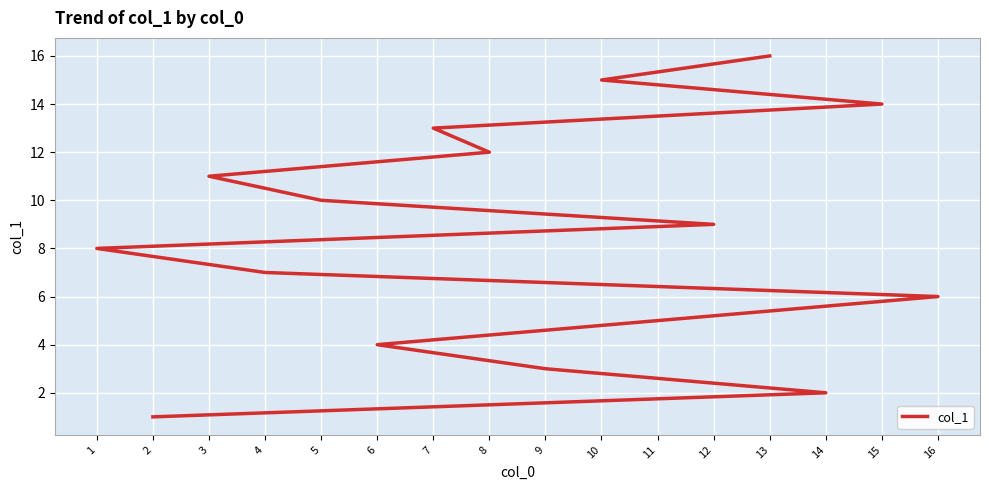

List the labels in order of value, smallest first.

2, 14, 9, 6, 11, 16, 4, 1, 12, 5, 3, 8, 7, 15, 10, 13